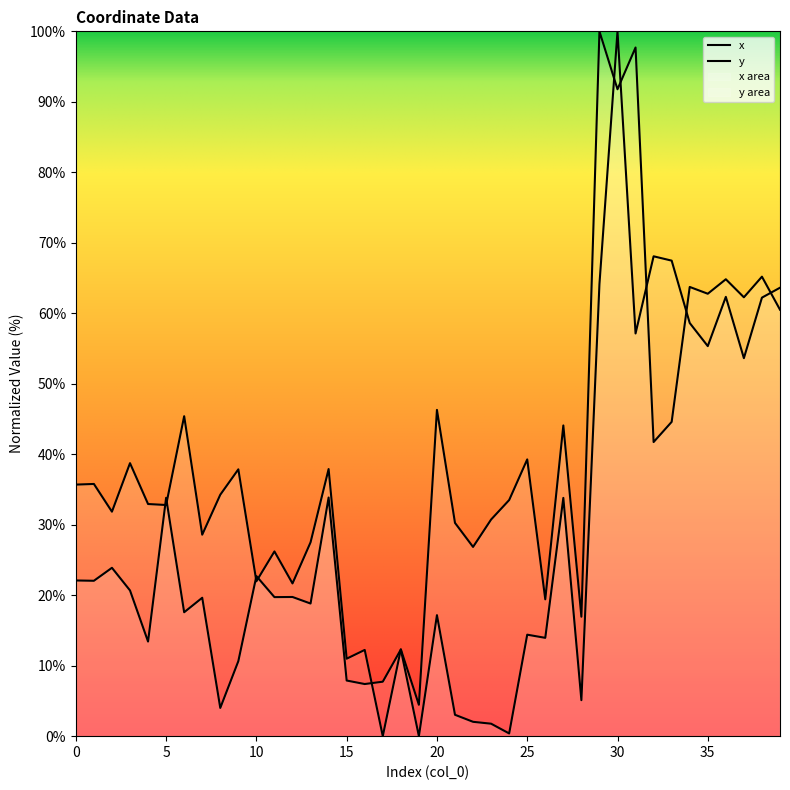

Does the chart have visible grid lines?

No